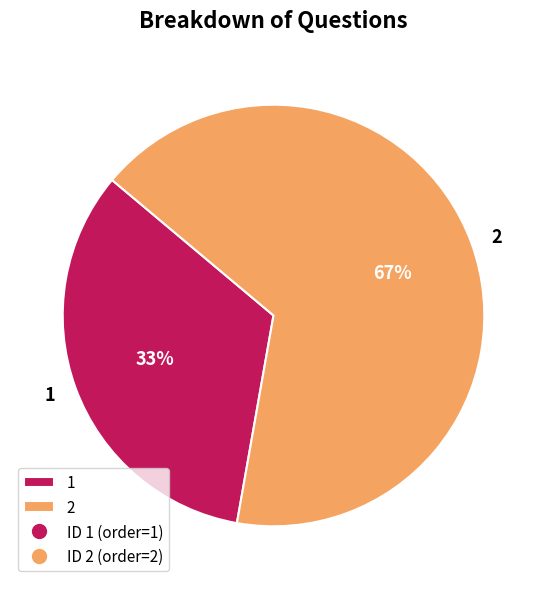

To the nearest percent, what is the combined percentage of 1 and 2?

100%